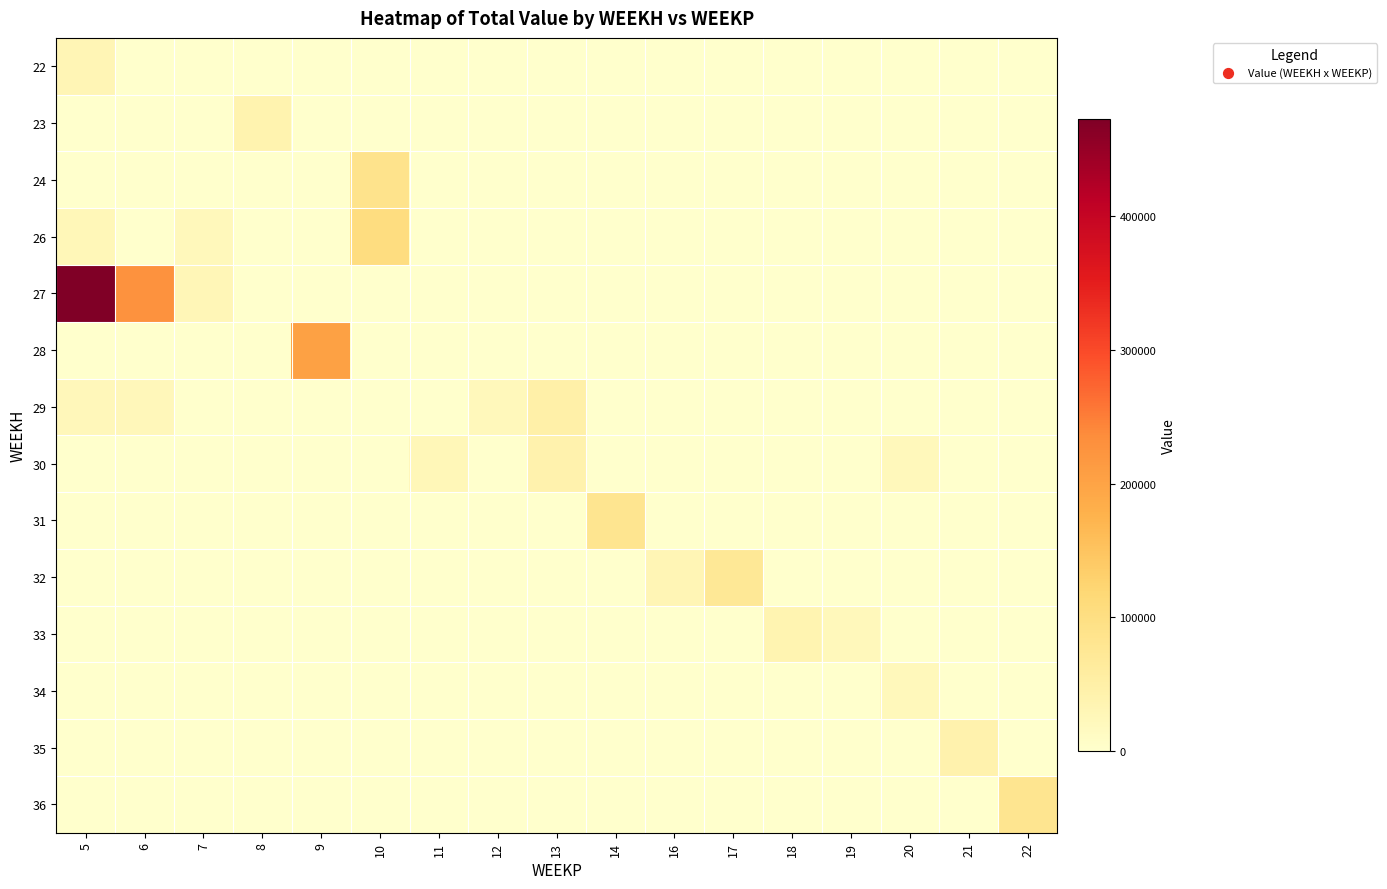

How many data points does each series have?

17